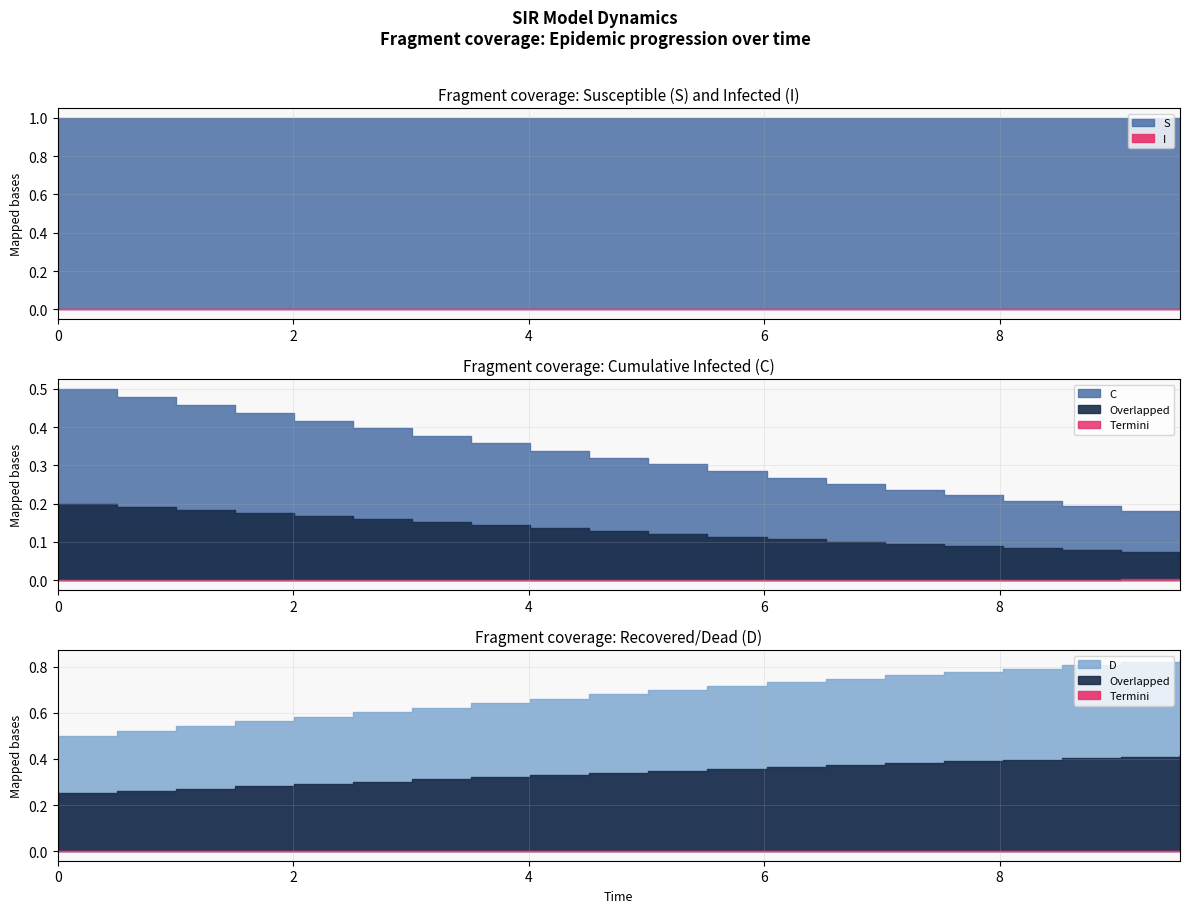

Is the value of D at 3 greater than the value of C at 7?

Yes